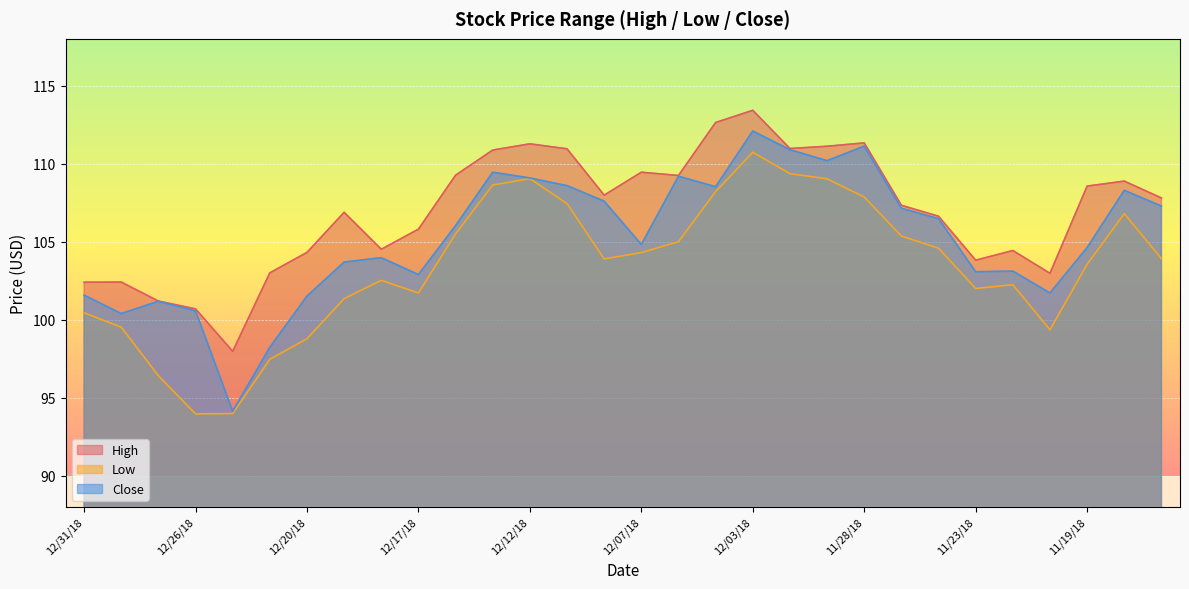

What is the difference between the Close values at 12/19/18 and 12/21/18?

5.5